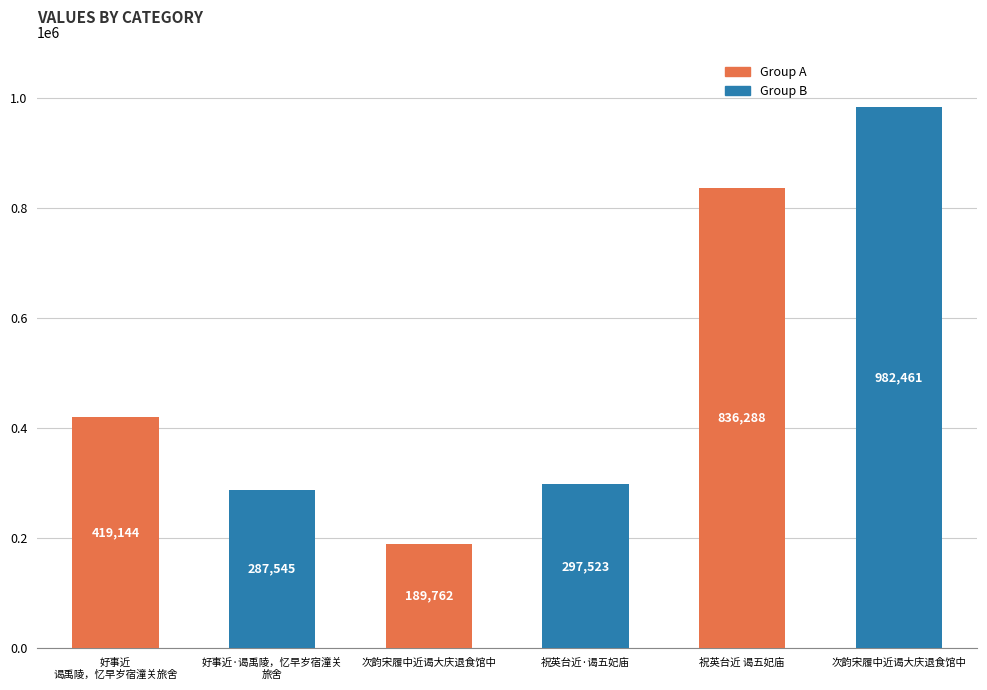

Are the bars horizontal?

No